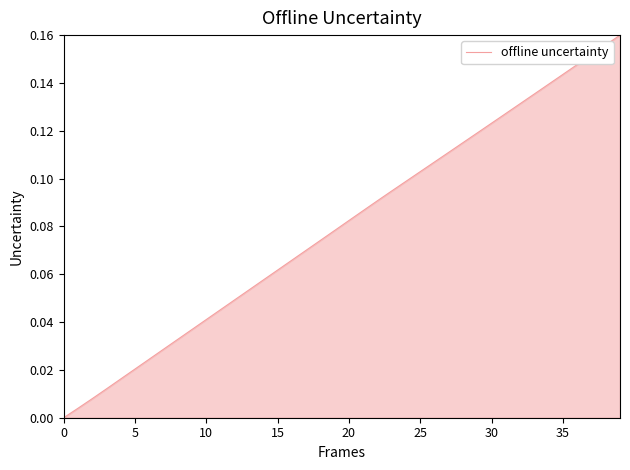

How many data points are above 0?

39